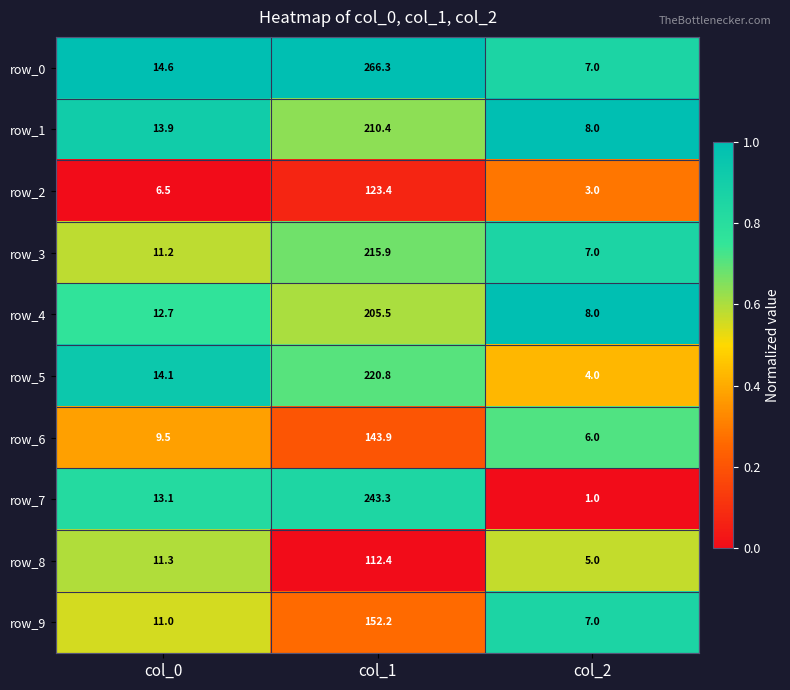

What is the difference between the highest and lowest values at col_0?

8.1